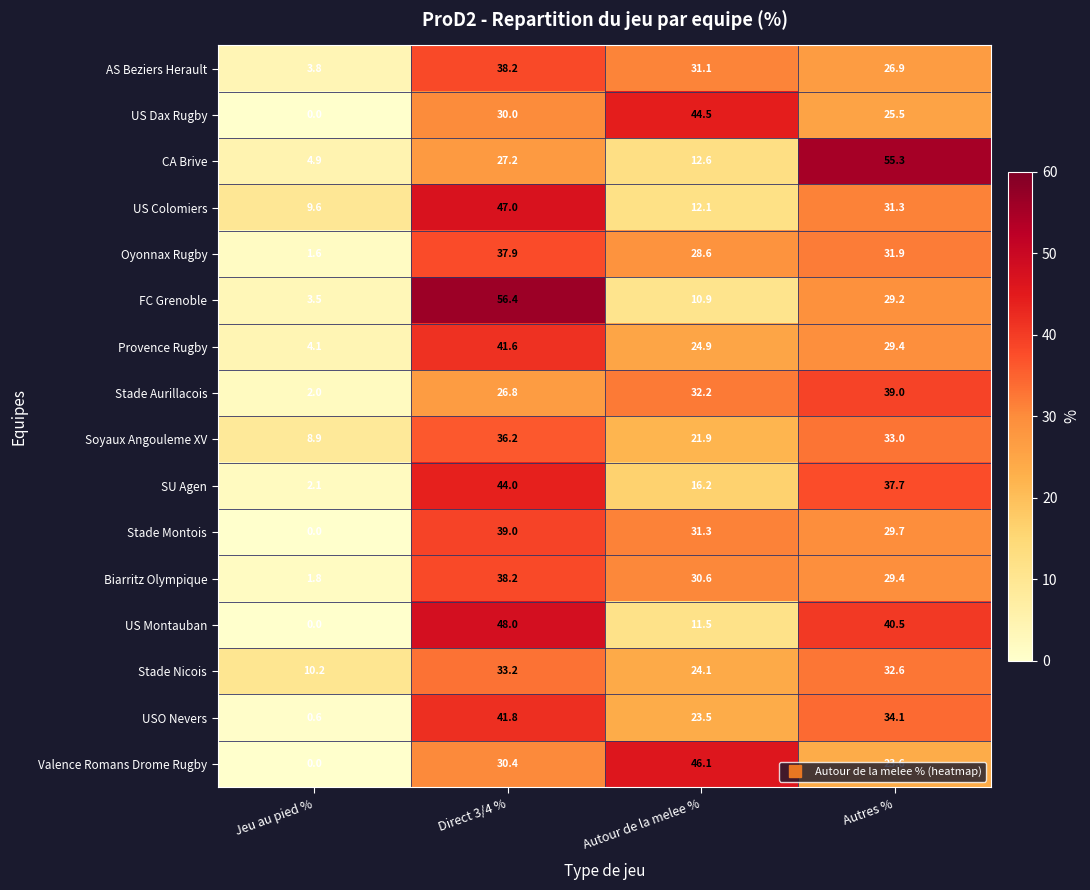

Which label corresponds to the largest value in the chart?

Direct 3/4 %